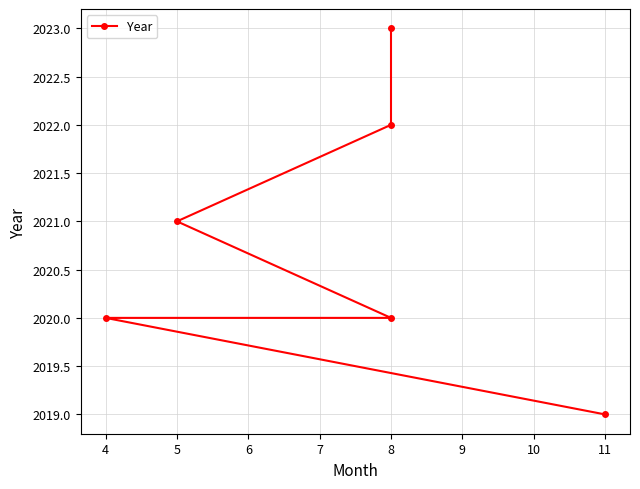

Rank the categories by value from lowest to highest.

11, 4, 8, 5, 8, 8